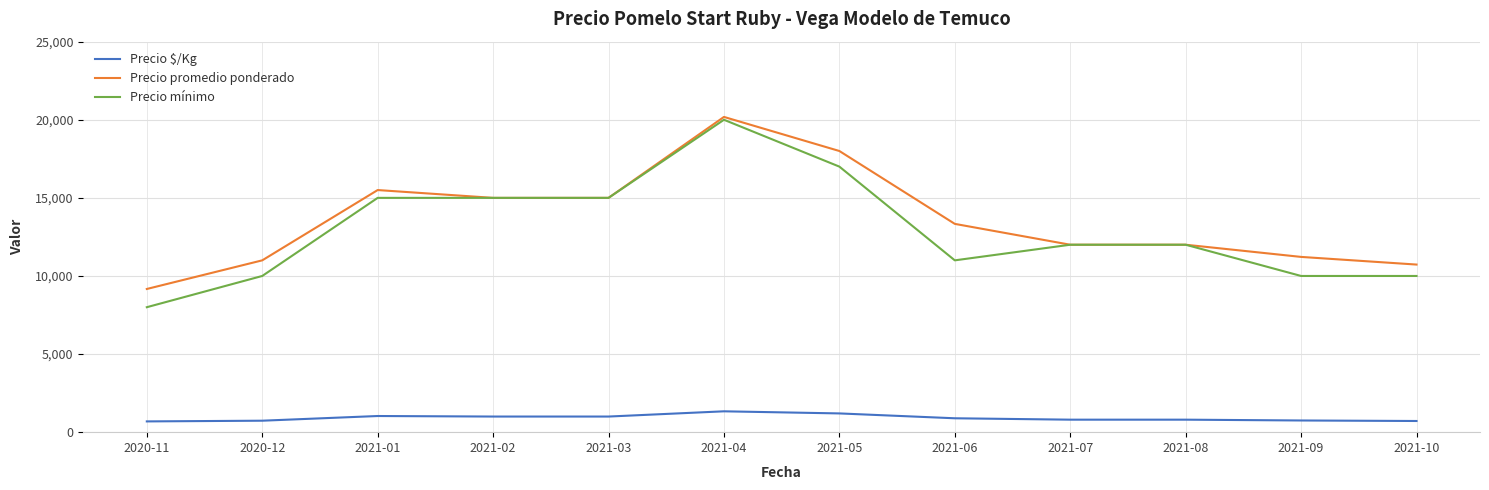

True or false: Precio mínimo and Precio $/Kg intersect in this chart.

False